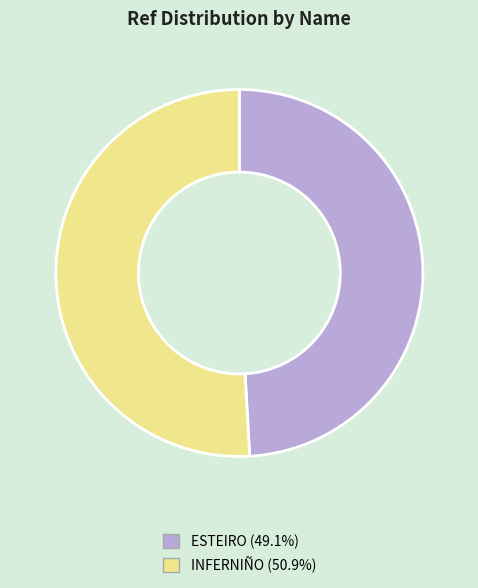

Do ESTEIRO (49.1%) and INFERNIÑO (50.9%) together represent more than half of the pie?

Yes